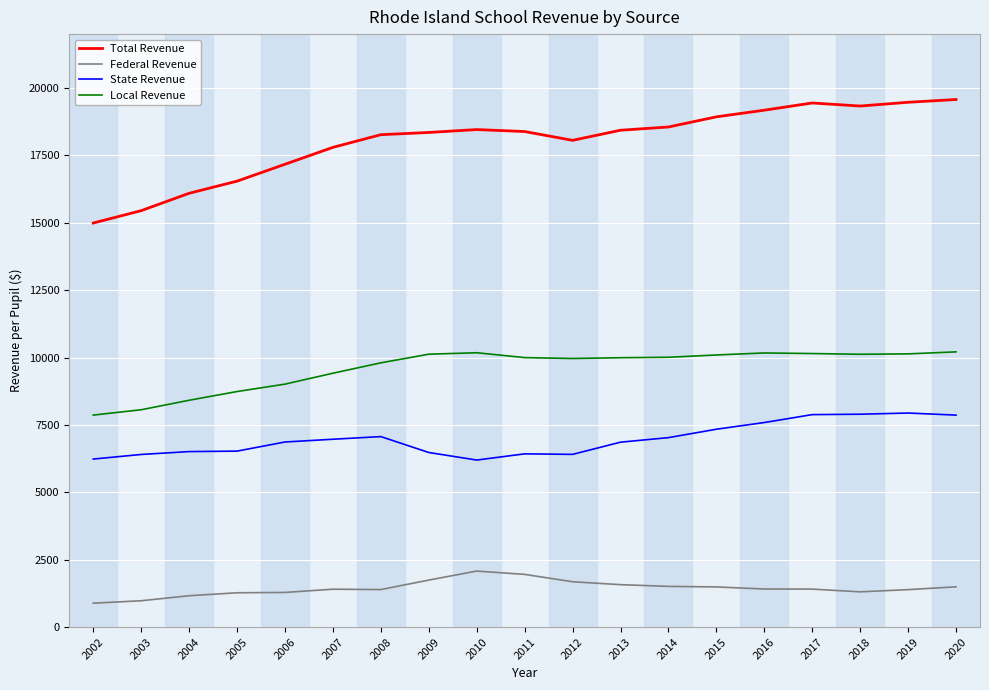

What is the difference between the highest and lowest values at 2011?

16428.0